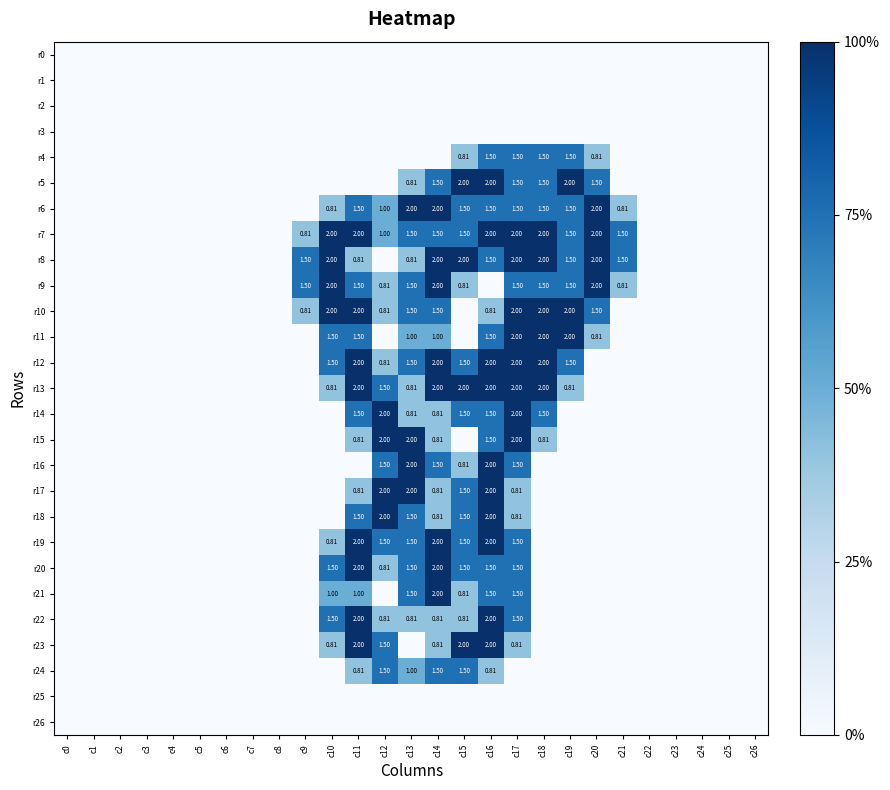

Count the number of data series in this chart.

27